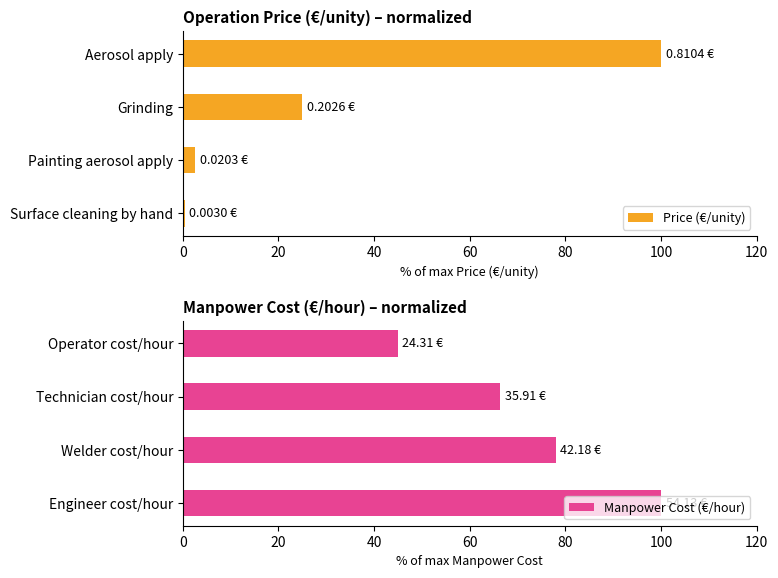

What is the sum of all Price (€/unity) values?

127.9